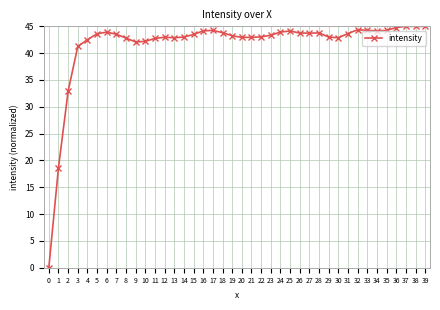

What is the sum of all values?

1661.9